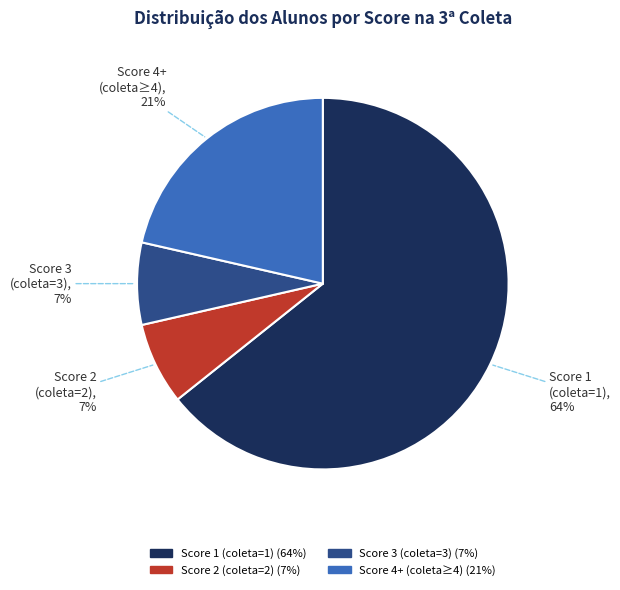

To the nearest percent, what percentage of the pie is Score 3 (coleta=3)?

7%